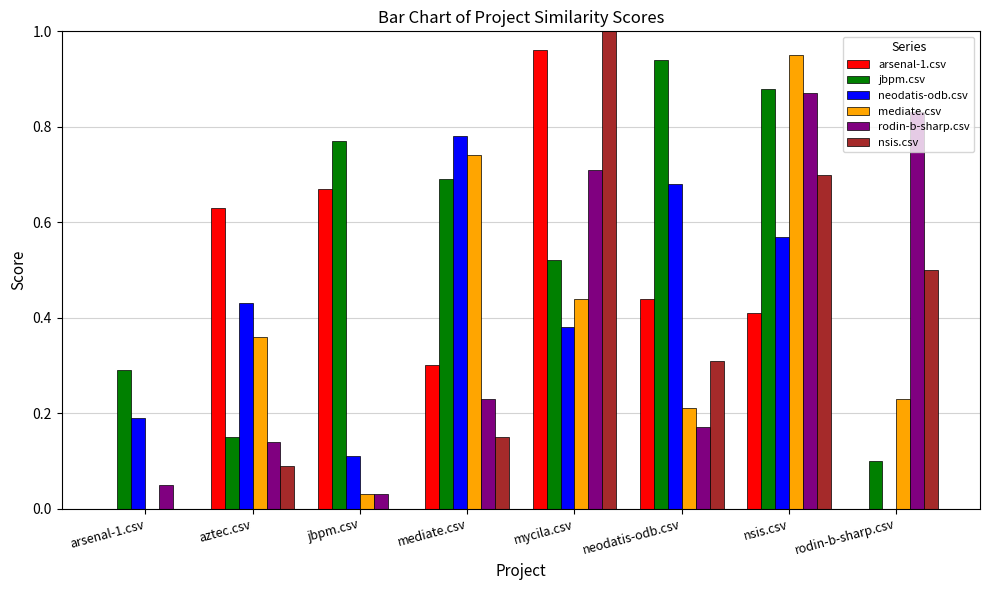

The value of neodatis-odb.csv at jbpm.csv is 0.2. True or false?

False